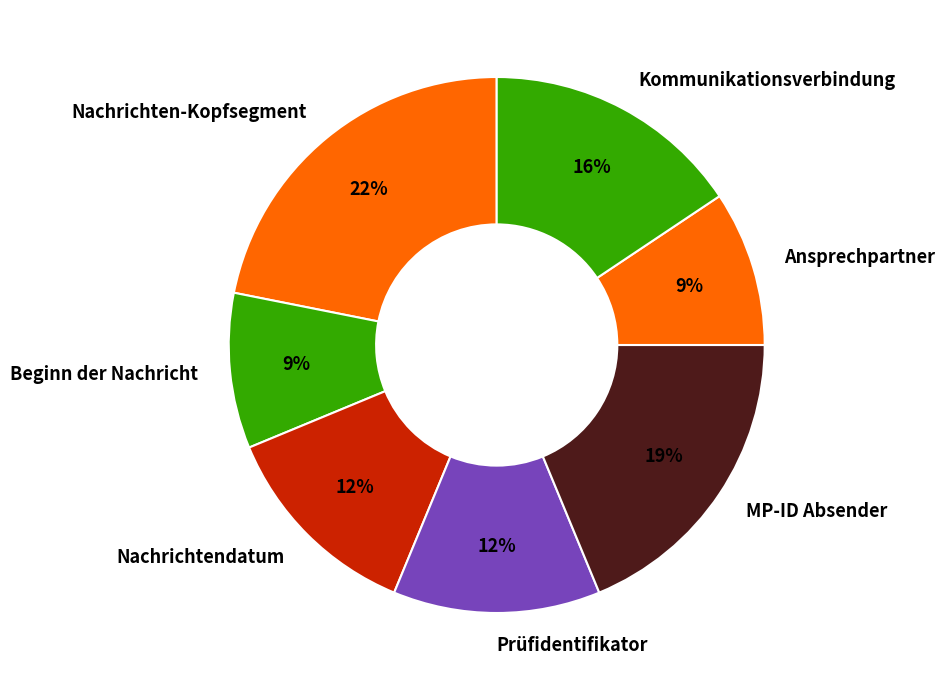

Between Beginn der Nachricht and MP-ID Absender, which is larger?

MP-ID Absender